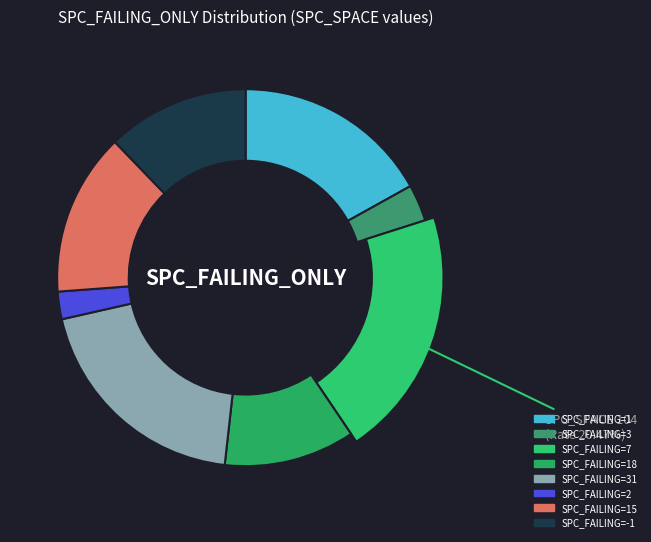

What percentage is the 3 slice, to the nearest percent?

2%